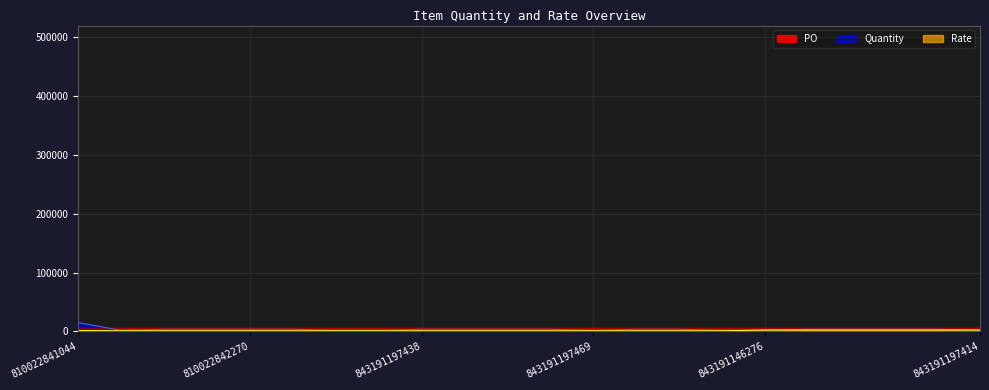

Does the chart display data point markers on the line(s)?

No